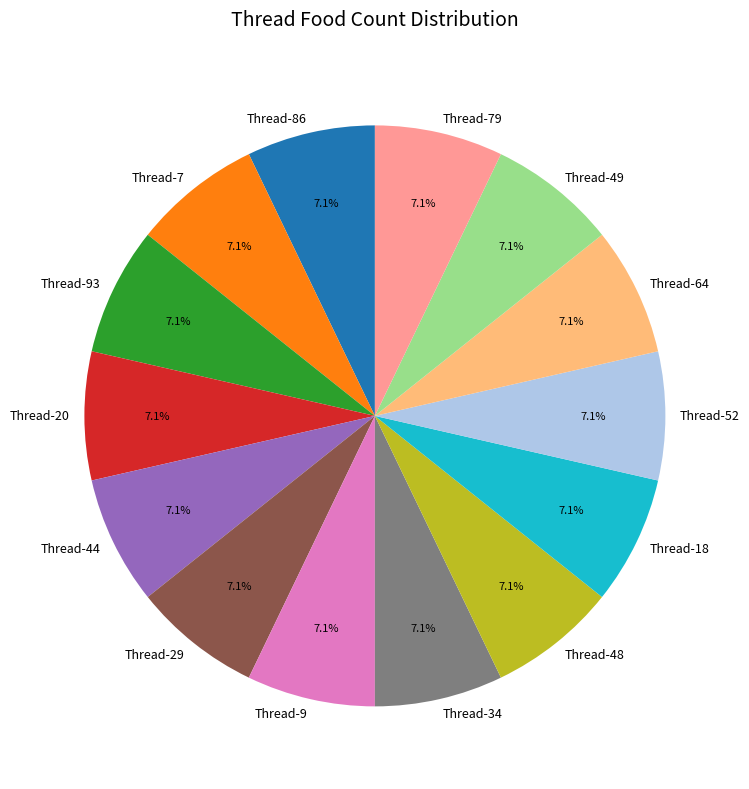

What is the ratio of the value at Thread-9 to the value at Thread-93?

1.0